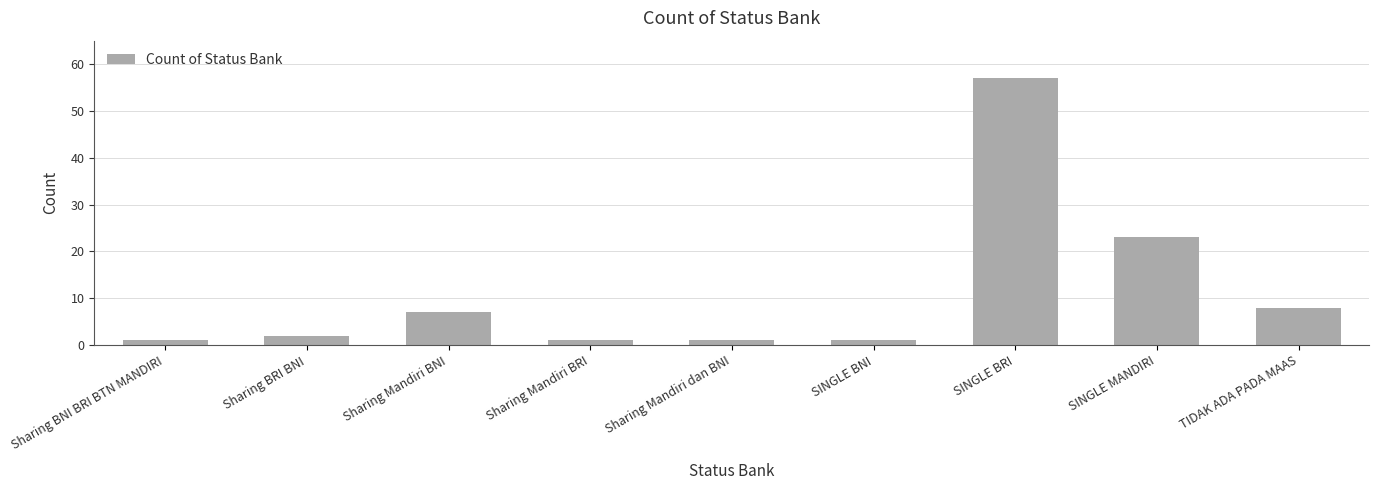

Where is the data nearest to the value 29?

SINGLE MANDIRI